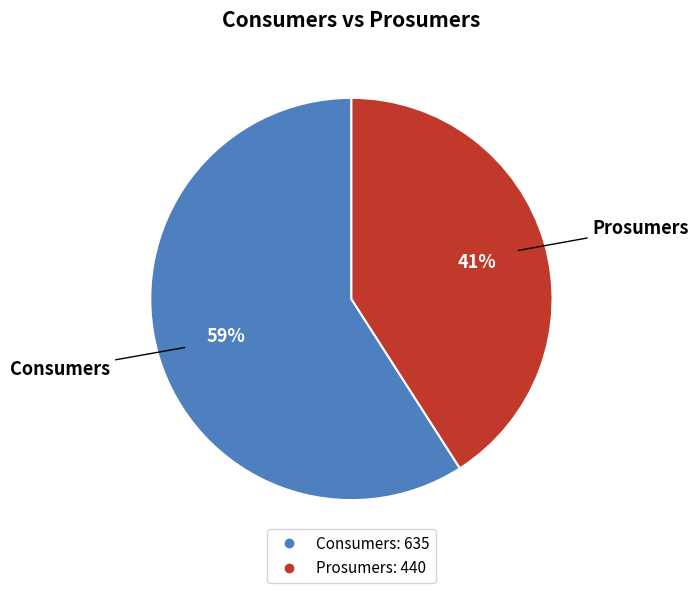

What is the smallest slice in the pie chart?

Prosumers